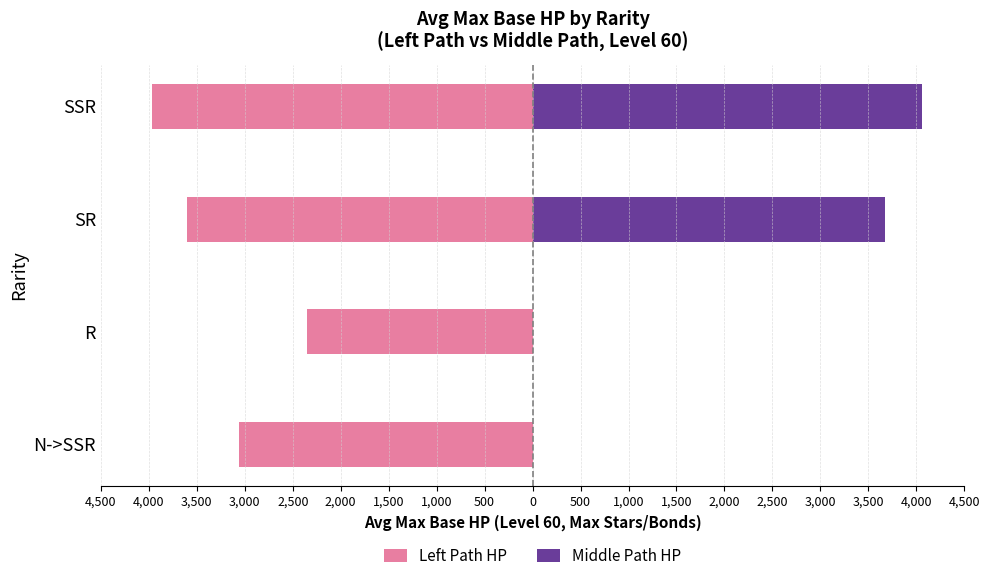

Is it true that Middle Path HP equals 7042.4 at SSR?

False